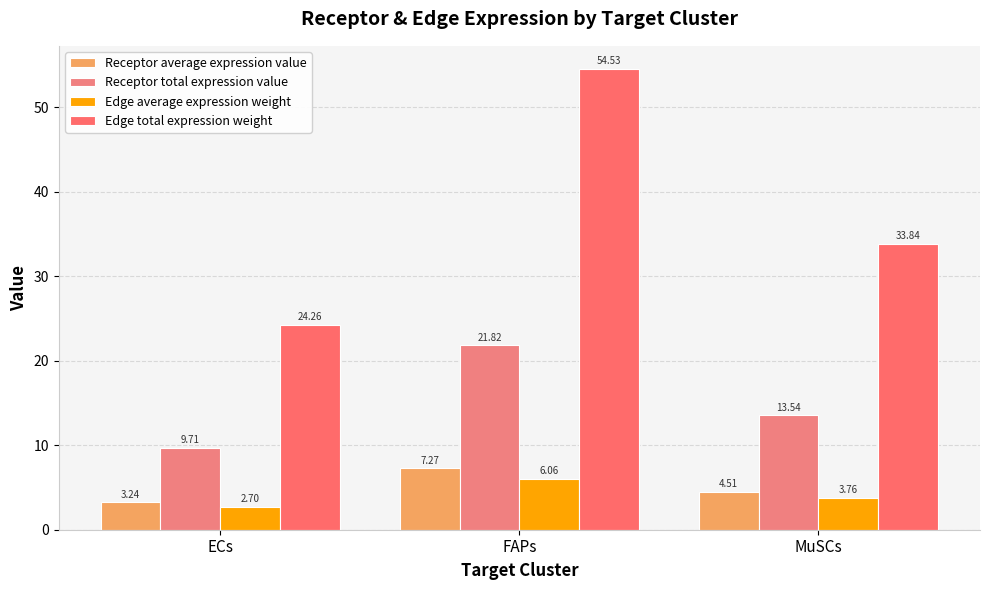

What is the label of the 1st bar from the right?

MuSCs